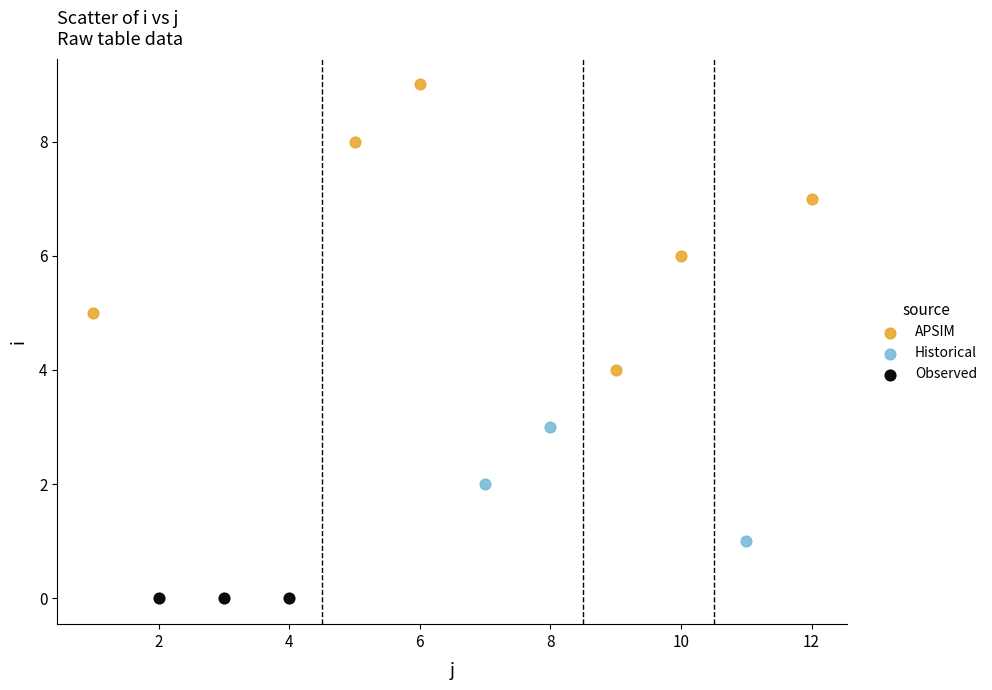

Which series reaches the minimum Y coordinate?

Observed